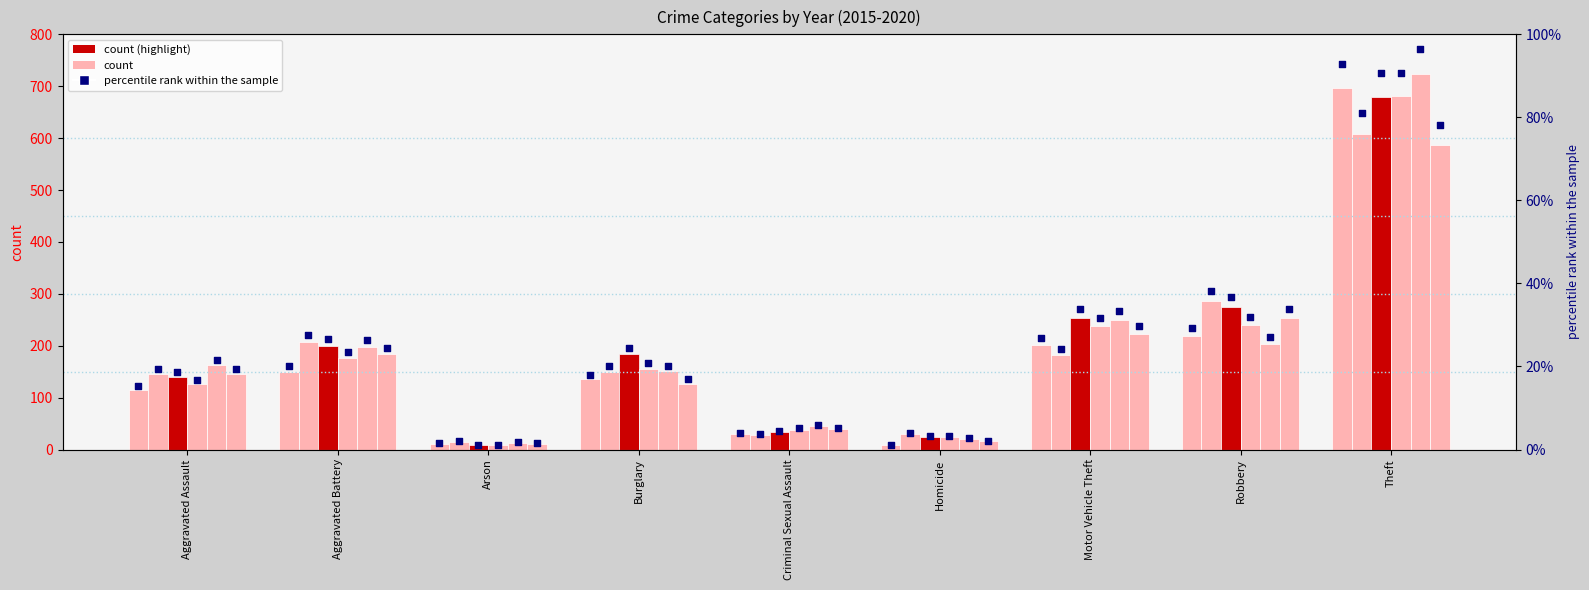

Approximately how many times larger is the value at Robbery compared to Motor Vehicle Theft?

1.1